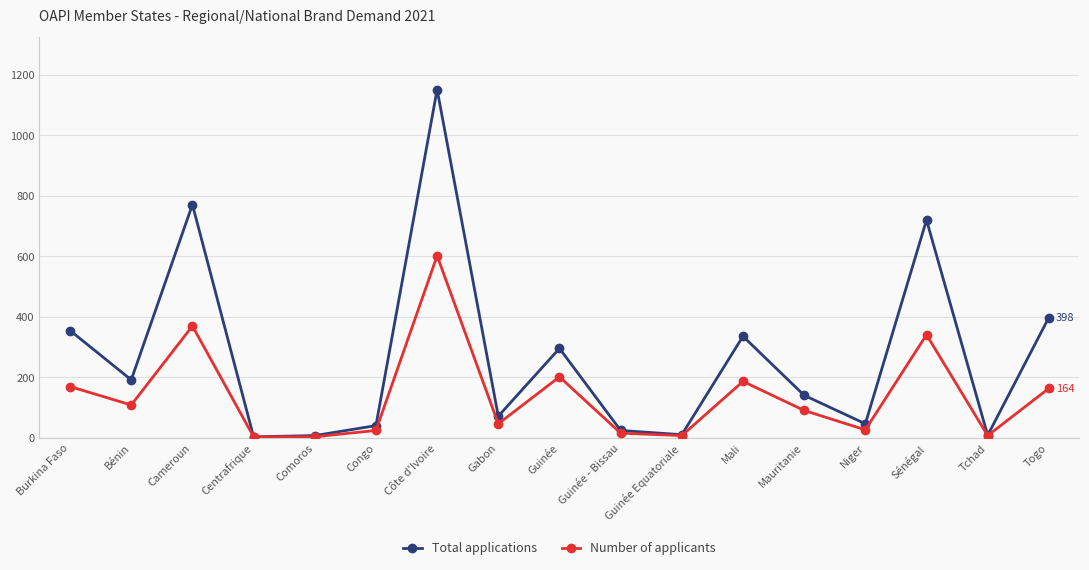

At which category does Number of applicants reach its first local peak?

Cameroun